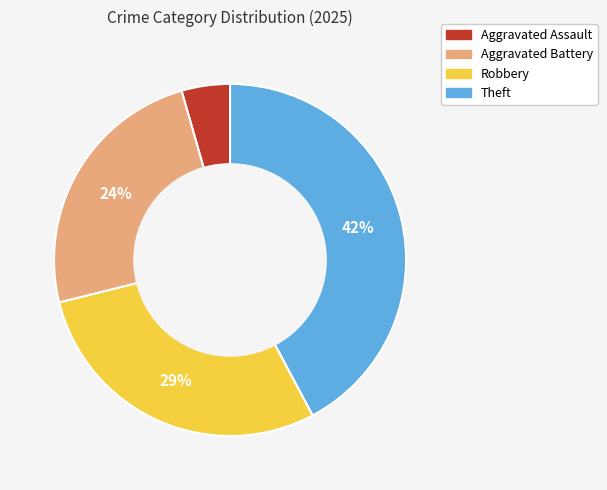

Between Robbery and Aggravated Assault, which is larger?

Robbery